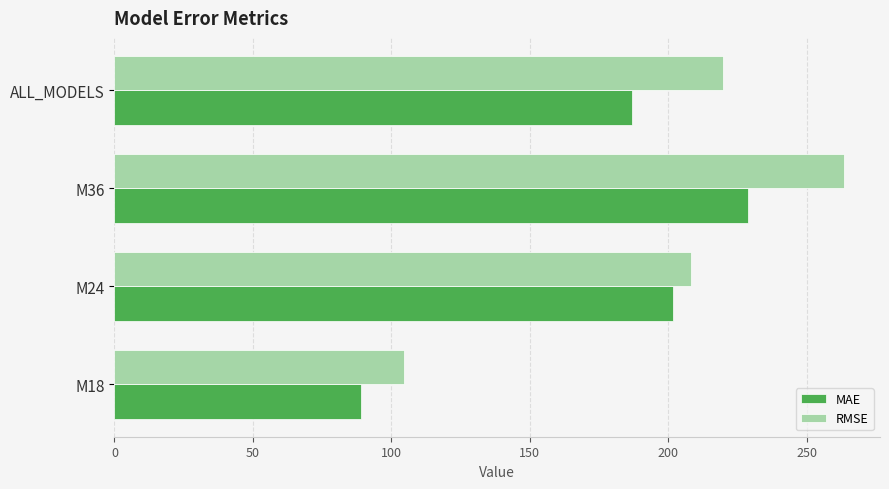

How many series are shown in this chart?

2